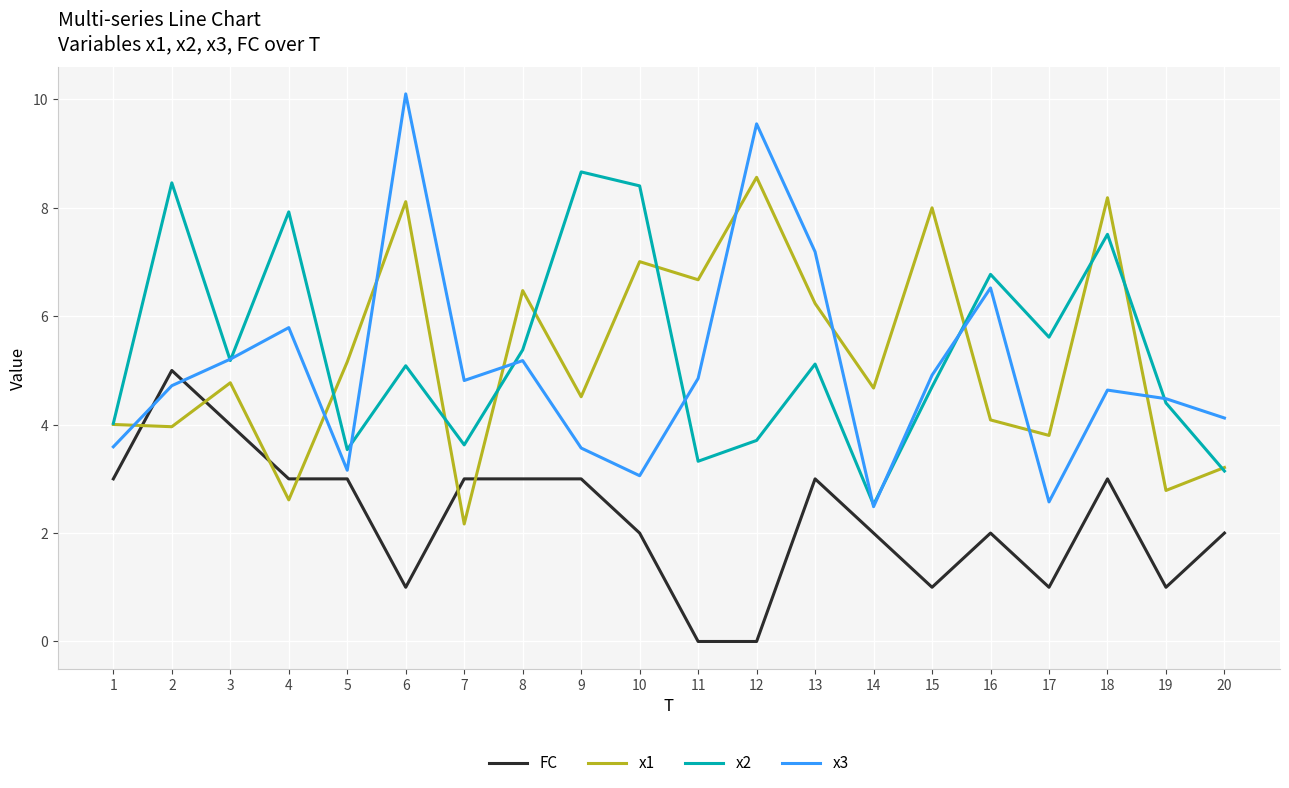

In x3, how many points are lower than both neighbors (excluding endpoints)?

5